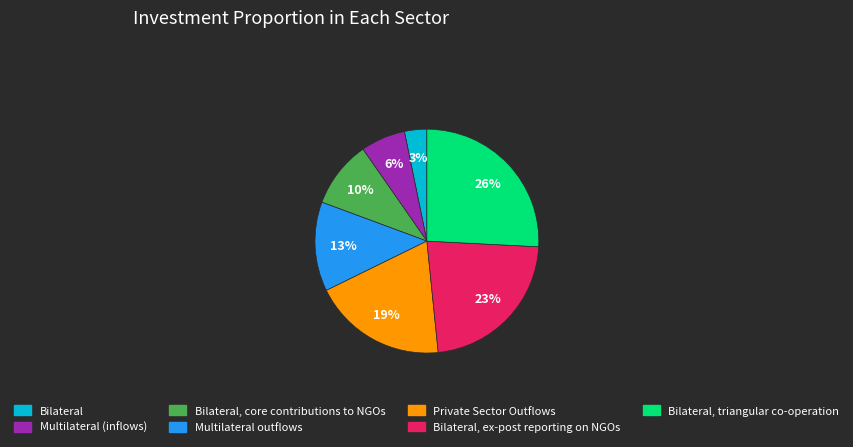

Approximately how many times larger is the value at Multilateral (inflows) compared to Multilateral outflows?

0.5